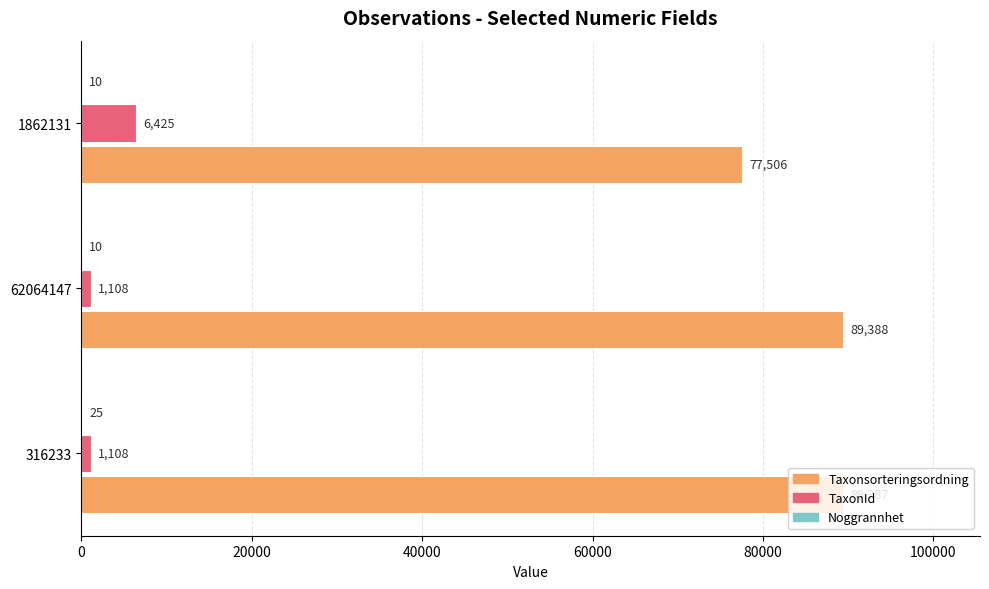

Which series changed the most between 316233 and 1862131?

Taxonsorteringsordning